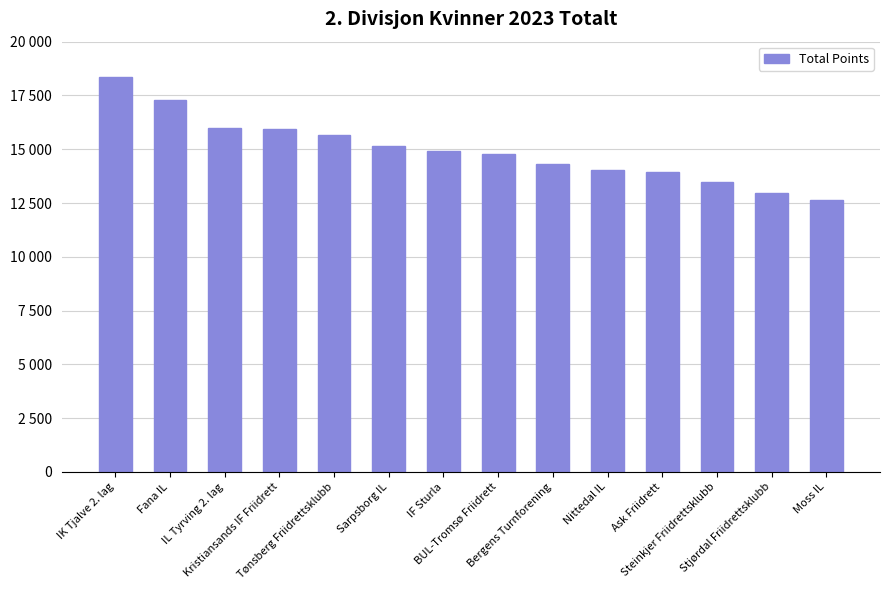

Does the chart contain any negative values?

No